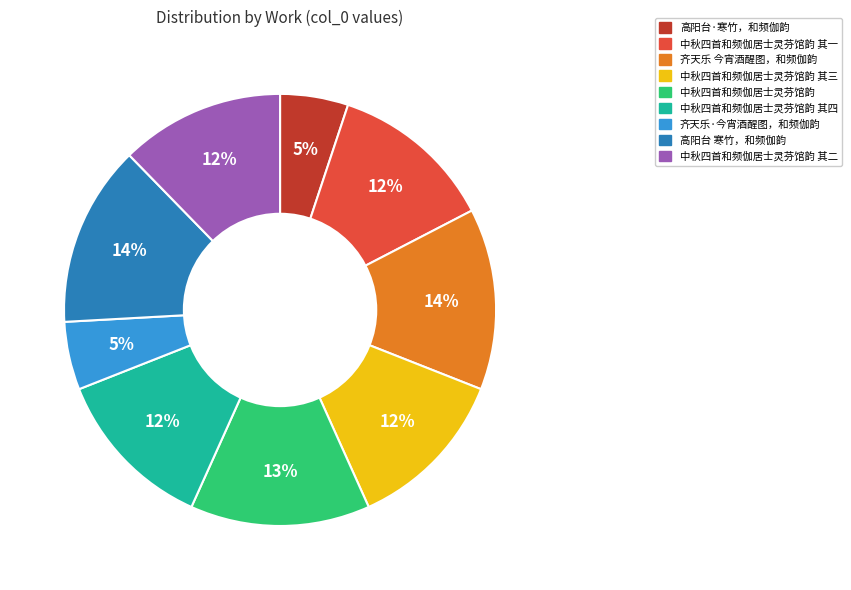

To the nearest percent, what portion does 齐天乐·今宵酒醒图，和频伽韵 represent?

5%